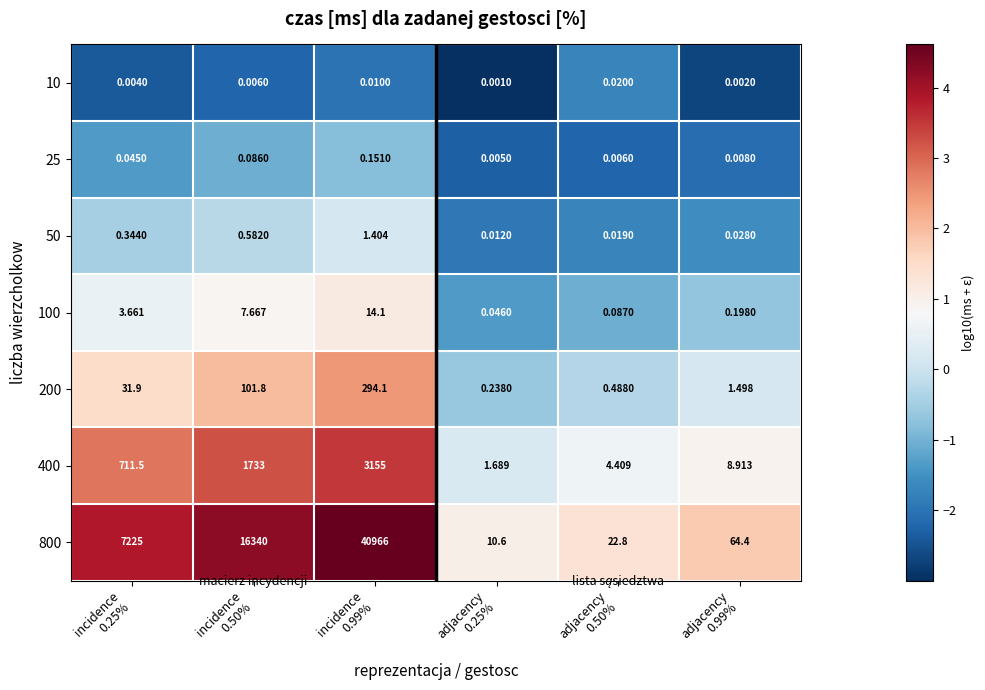

Which category has the highest value across all series?

incidence
0.99%